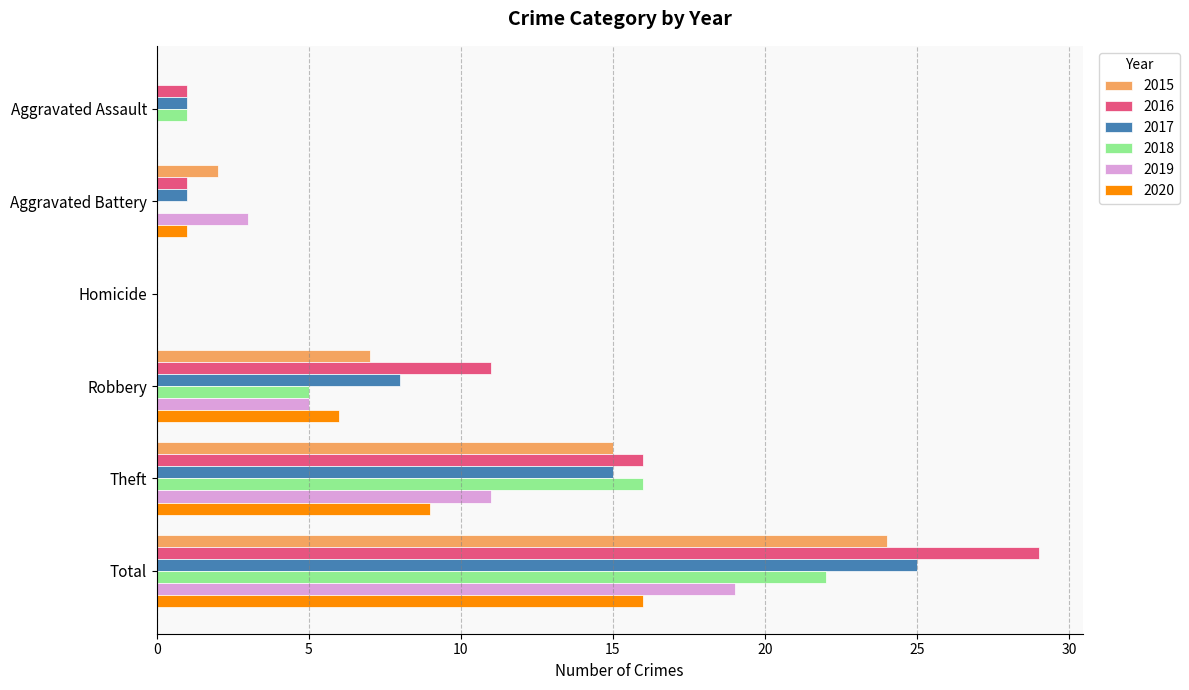

What is the highest value of the 2015 series?

24